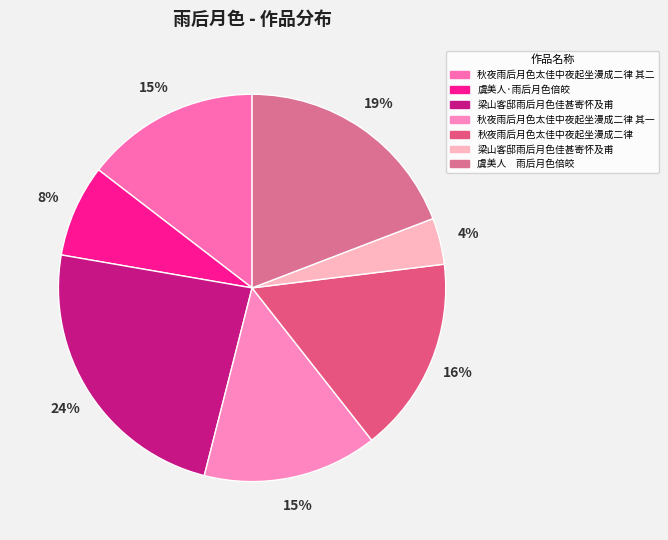

How many segments does this pie chart have?

7